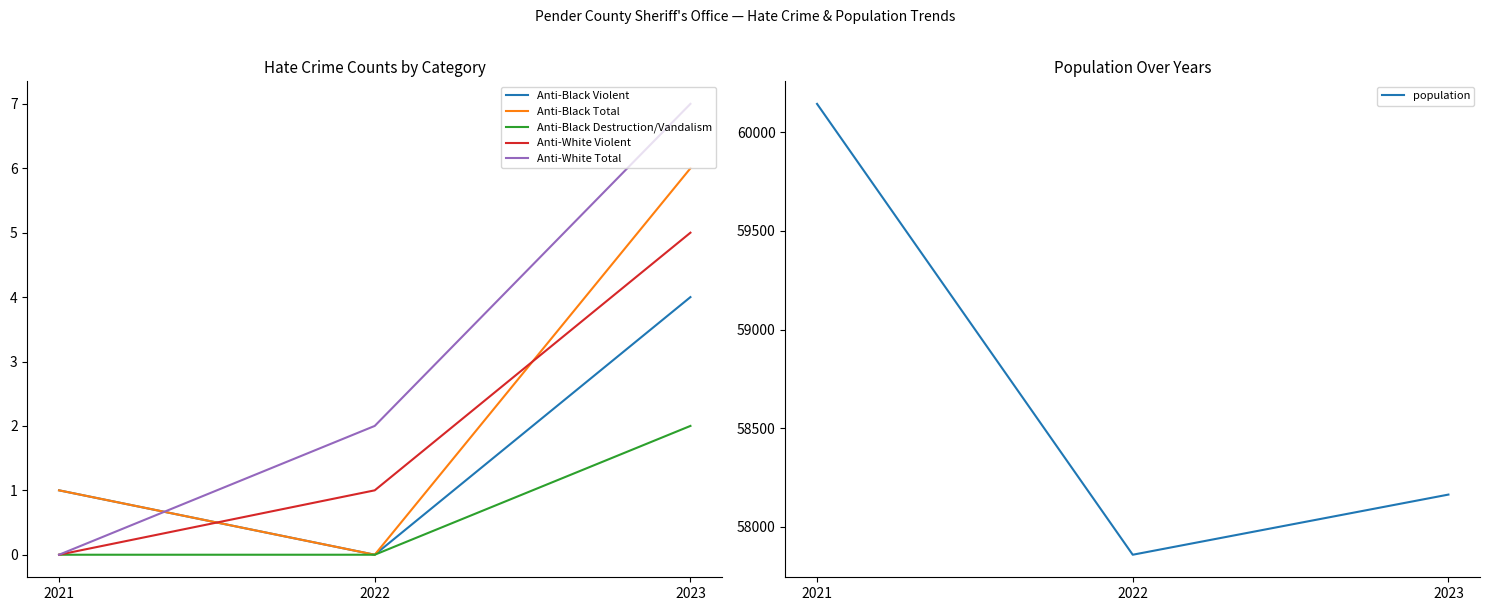

How many Anti-Black Destruction/Vandalism values are between 0 and 2?

3